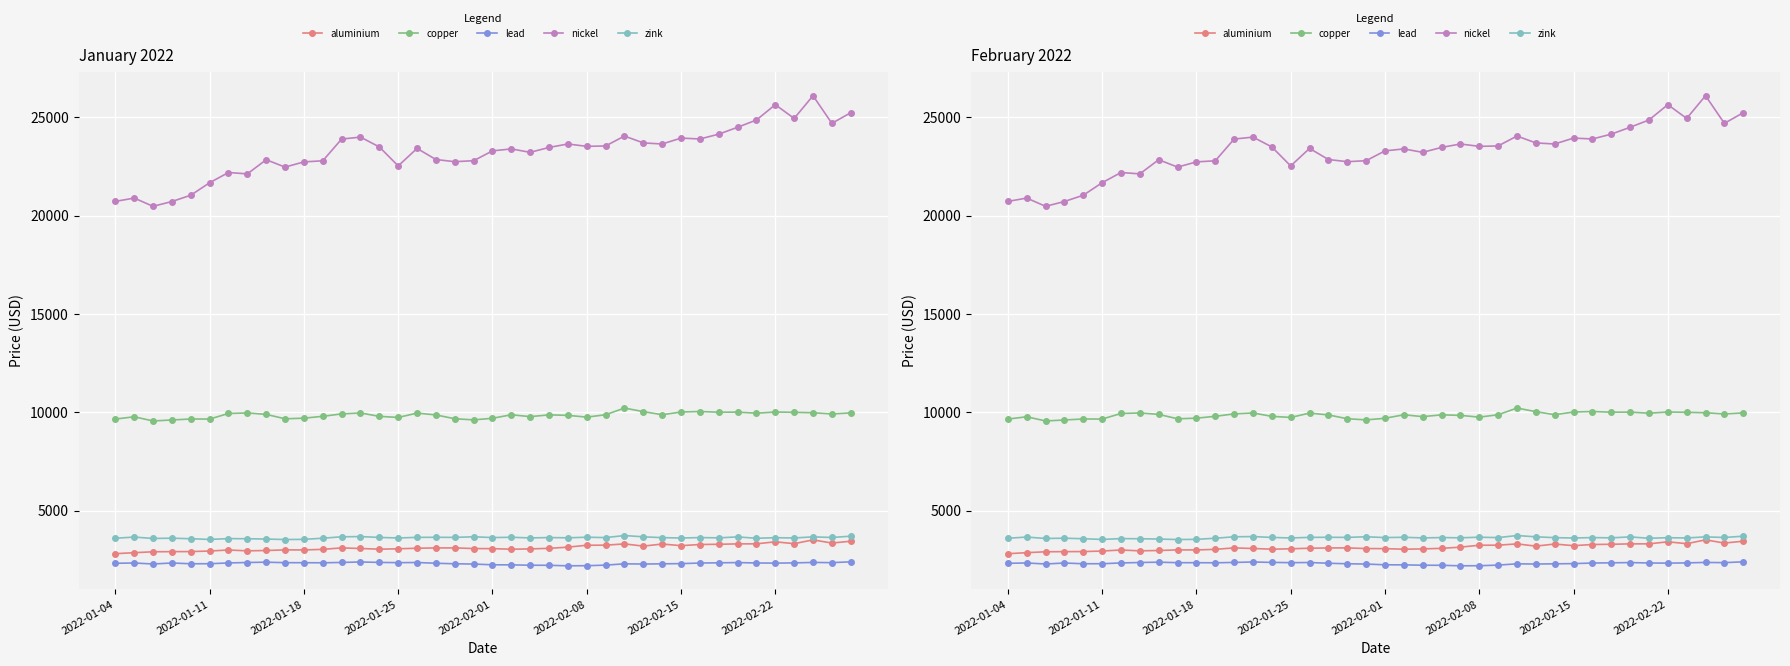

Which has a higher value, 12 or 32?

32